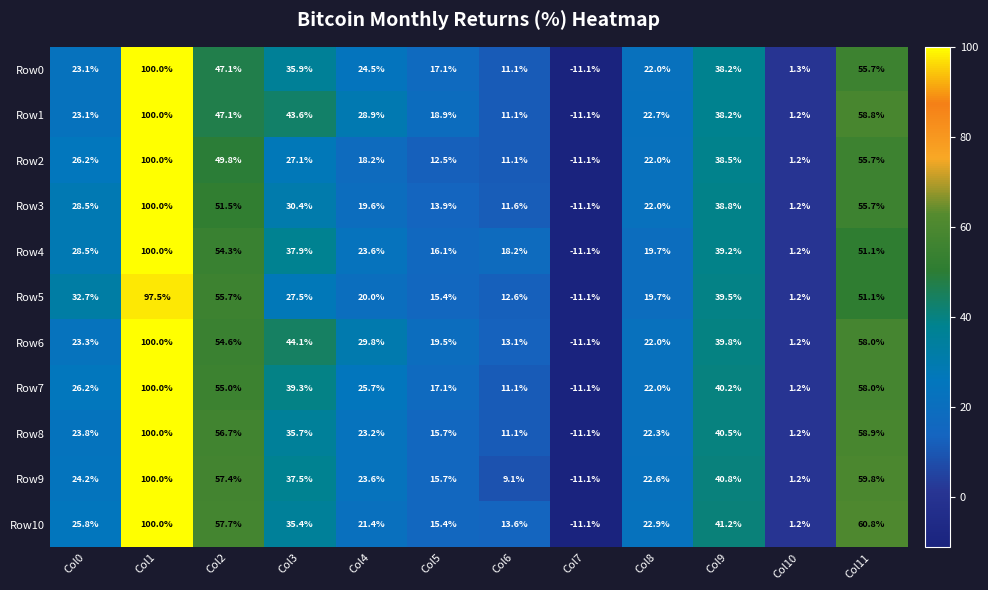

What value does the Row2 series have at Col6?

11.1